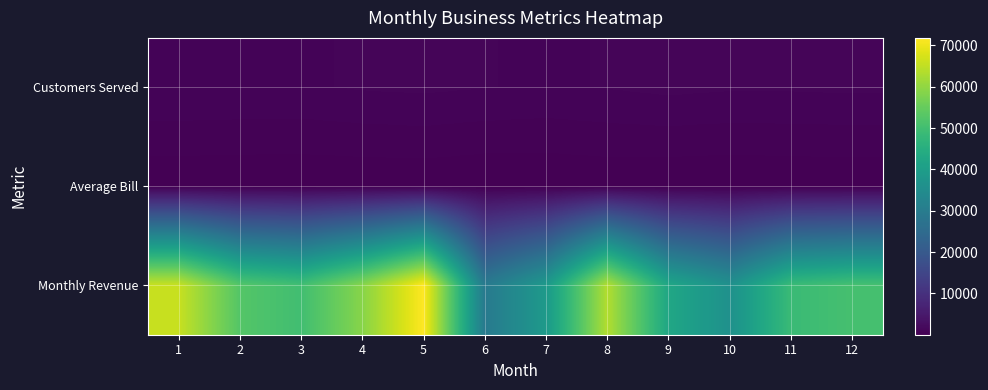

At which category does the chart reach its minimum across all series?

6